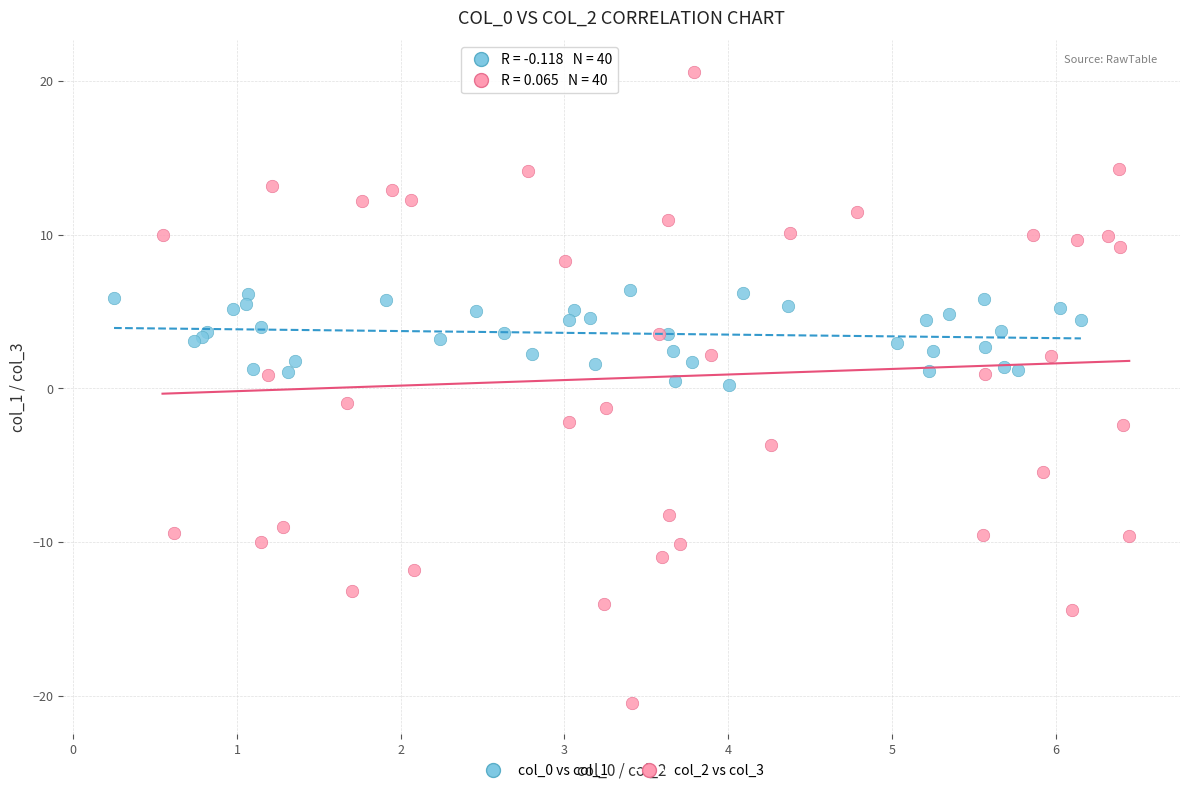

Which series reaches the maximum Y coordinate?

col_2 vs col_3